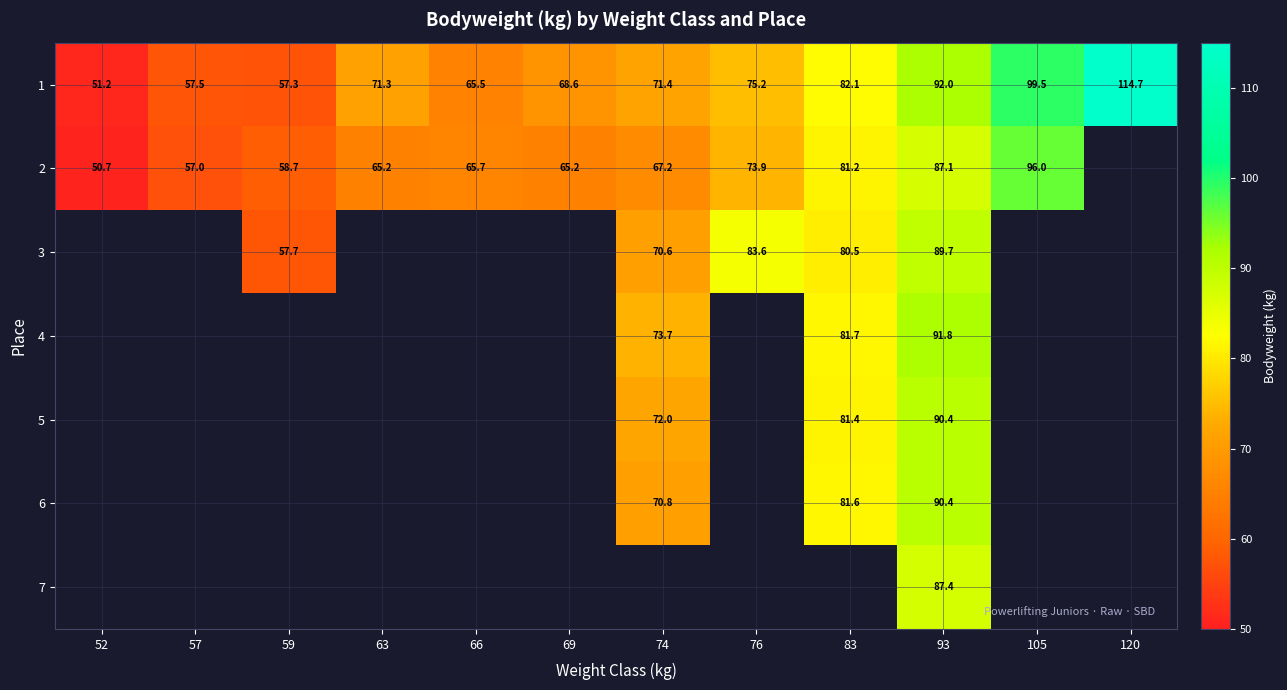

At how many categories does at least one series exceed 54?

11